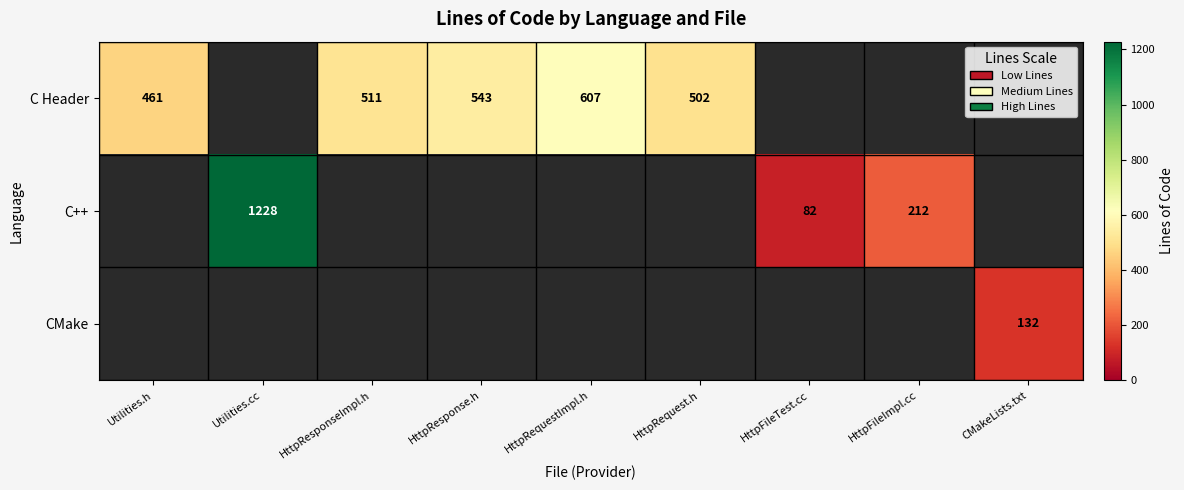

The C++ series shows 82 at HttpFileTest.cc. True or false?

True